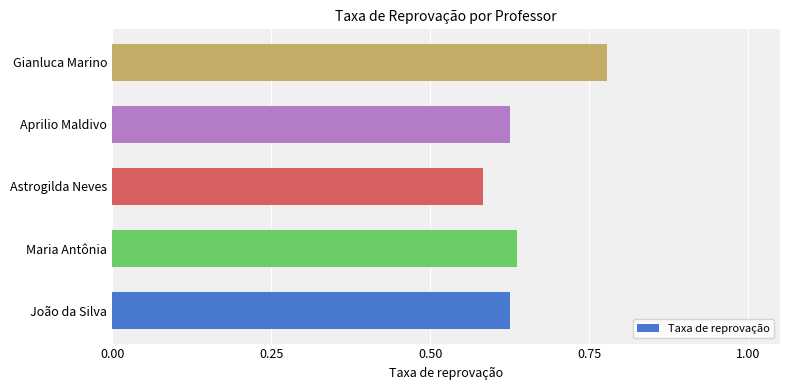

How many distinct data groups are displayed?

1